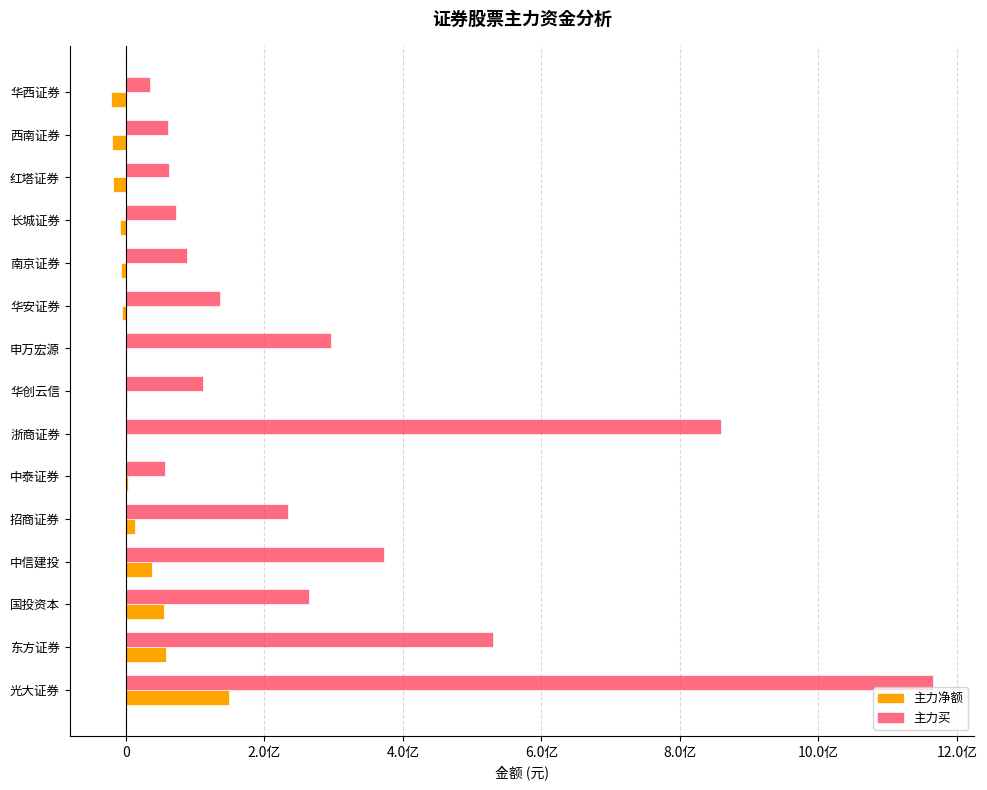

Reading left to right, transcribe all the data shown in this chart.

主力净额: 149594083	58184183	54927743	38140665	13621396	3472755	1658651	1202753	-446553	-5107963	-6676861	-8080746	-18811201	-19796114	-21644397
主力买: 1165631213	530212388	264134508	373404378	234238093	56952456	859434092	111368960	296449665	135428770	87857012	71837131	61928575	60837607	35103310